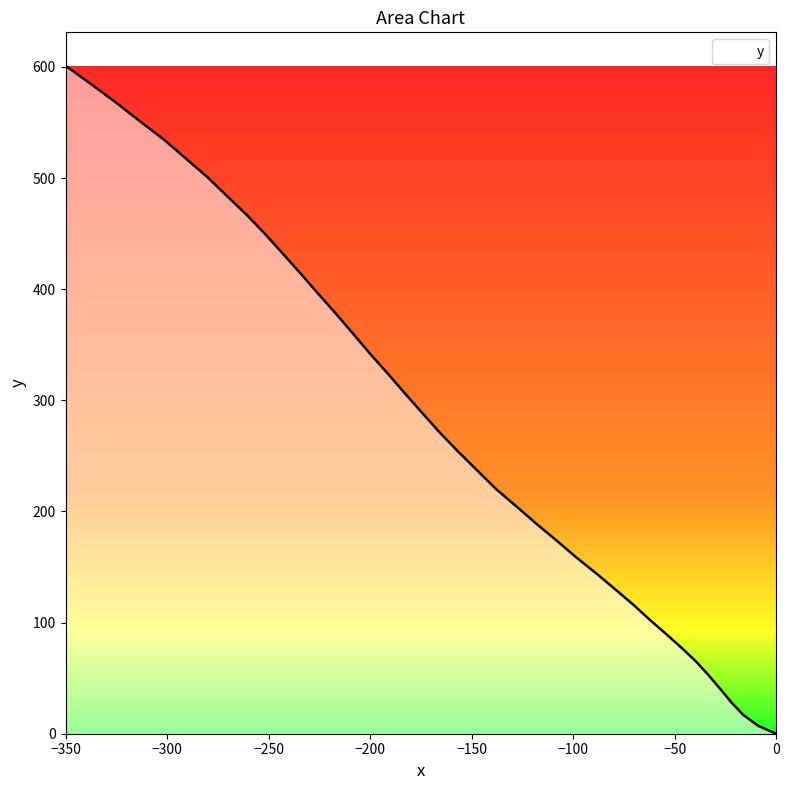

Does the chart display data point markers on the line(s)?

No